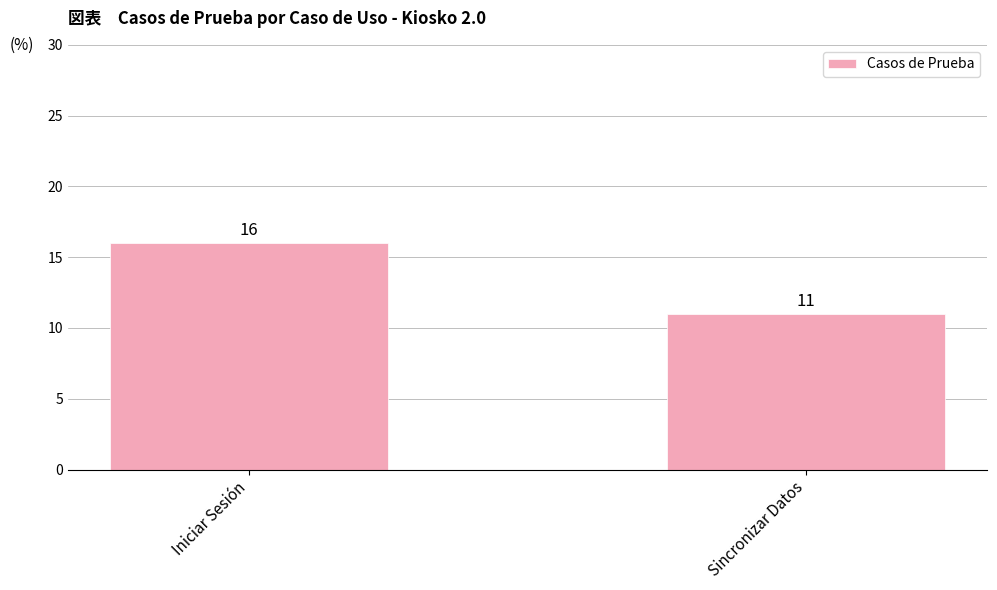

Count the number of data series in this chart.

1